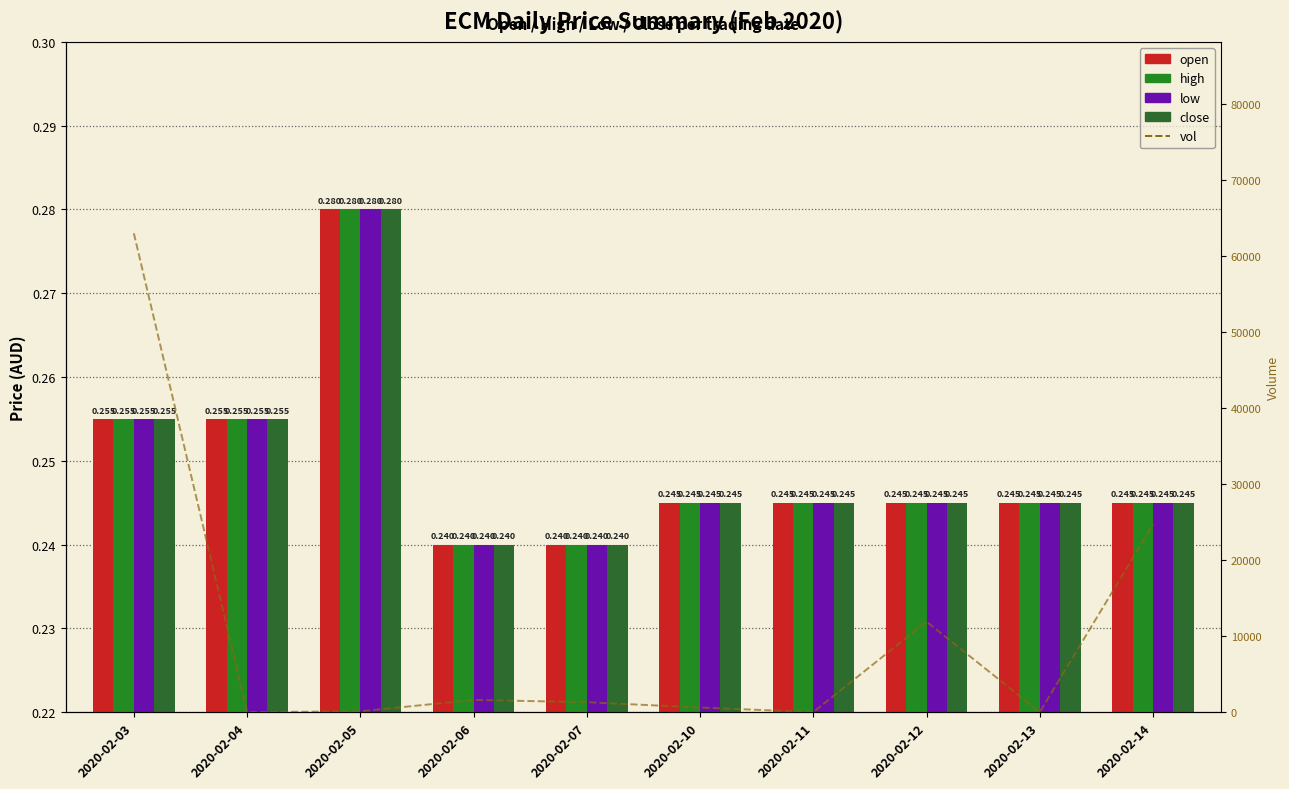

What is the sum of all open values?

2.5